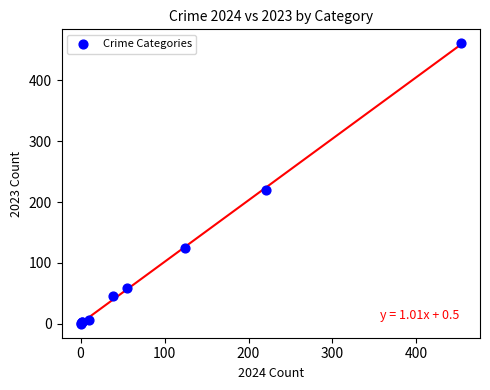

What Y value in the scatter plot is closest to 230?

220